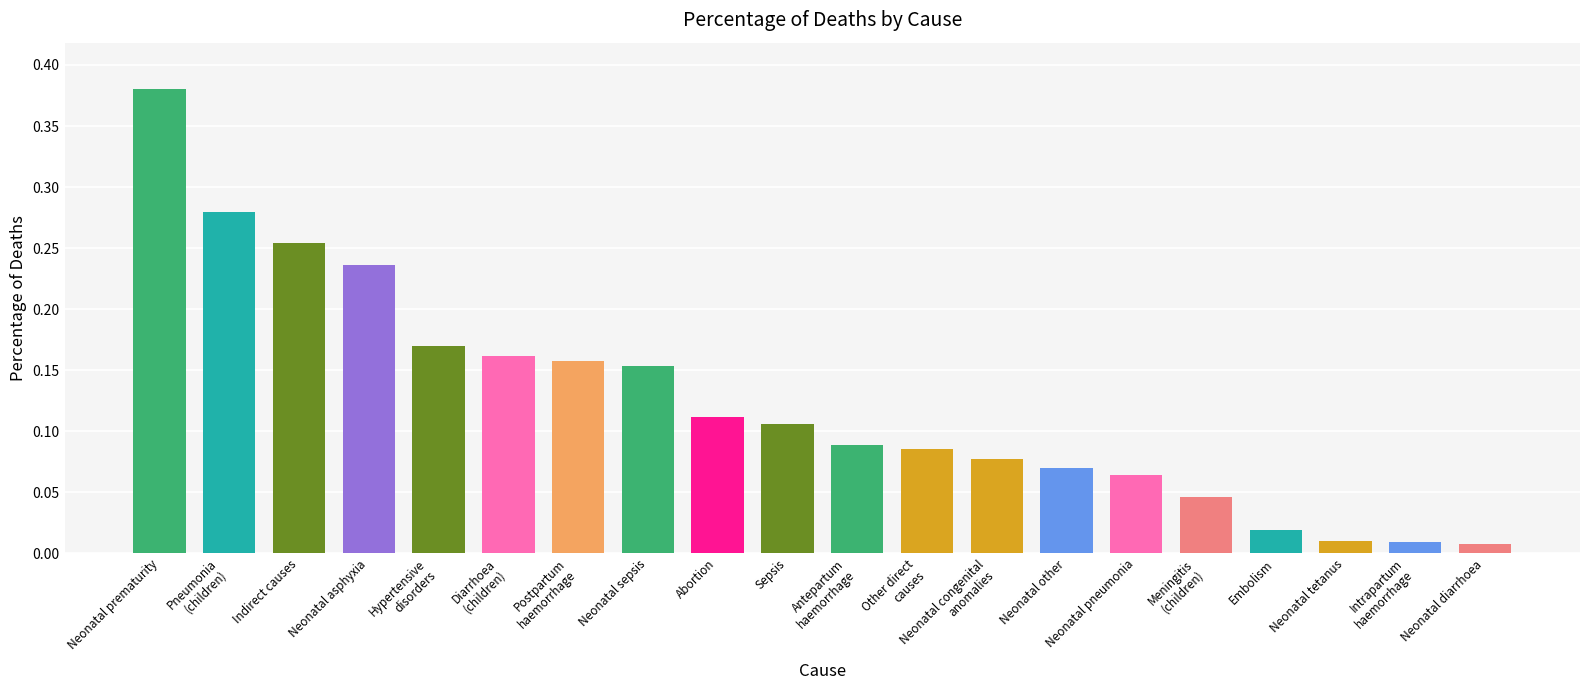

Which label corresponds to the largest value in the chart?

Neonatal prematurity